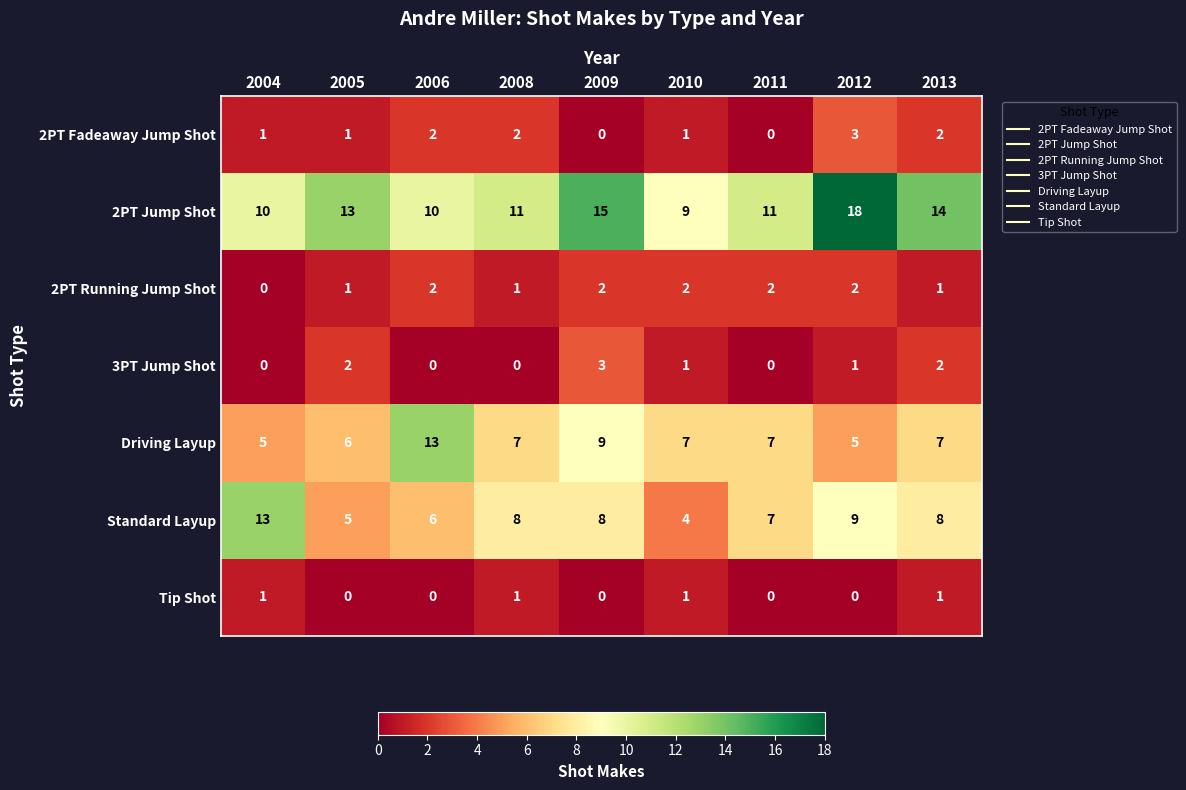

How many positive values does the 3PT Jump Shot series have?

5